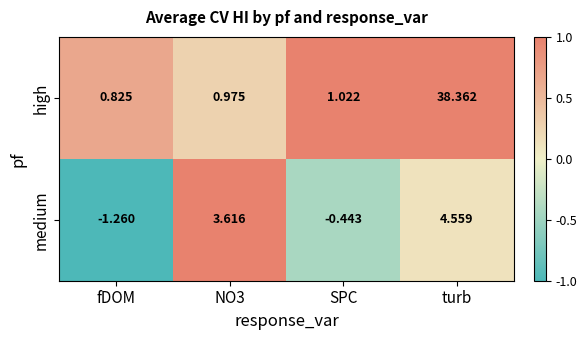

Count the number of categories in the chart.

4